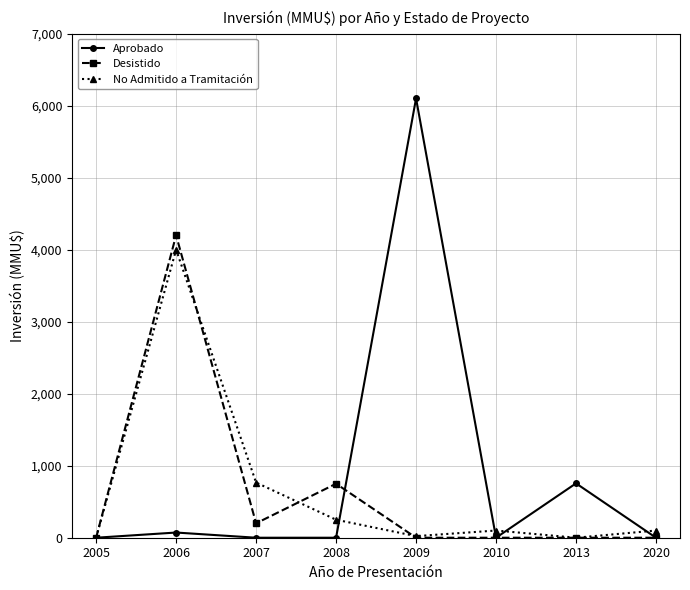

What is the difference between the highest and lowest values at 2006?

4128